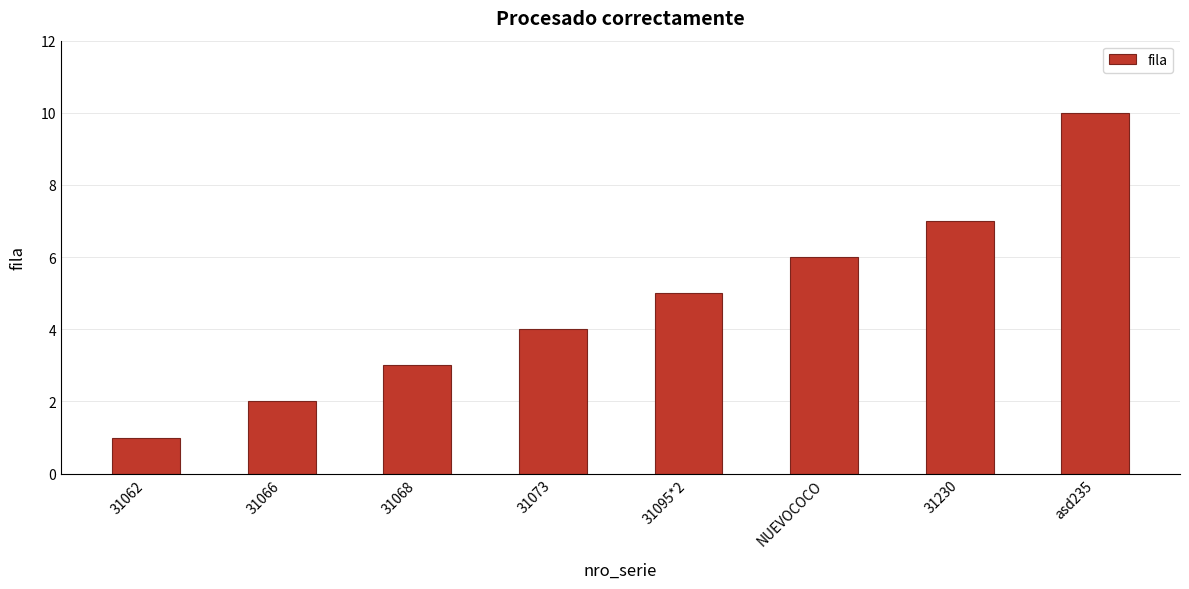

At which category does the chart reach its peak across all series?

asd235